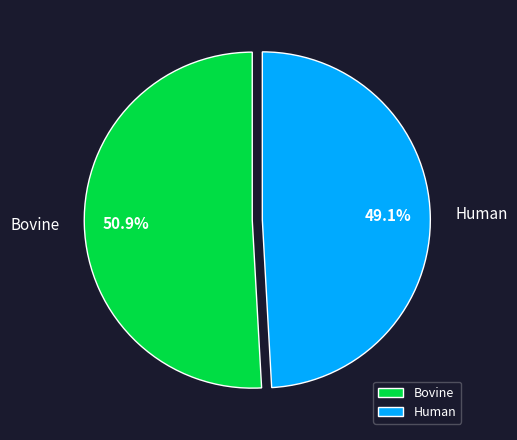

True or false: Bovine accounts for 59% of the total.

False